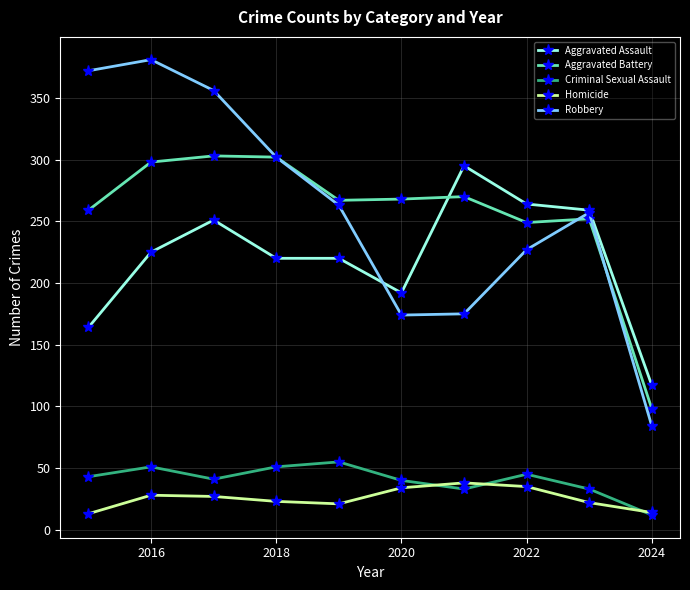

Count the number of categories in the chart.

10